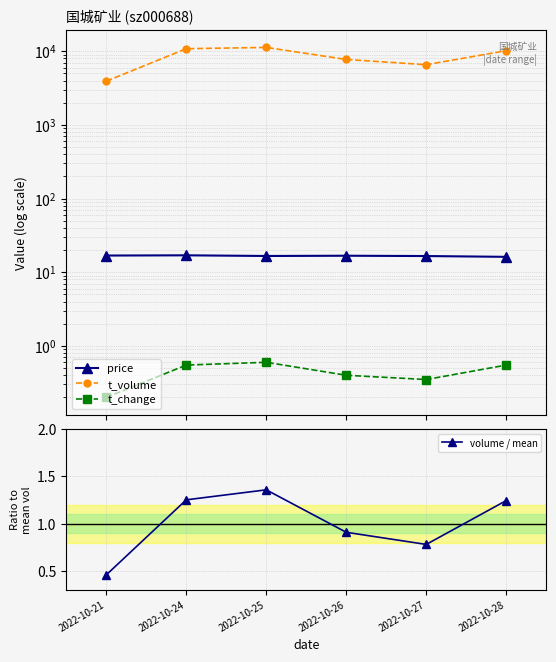

Count the volume / mean values in the range 0 to 1.

3